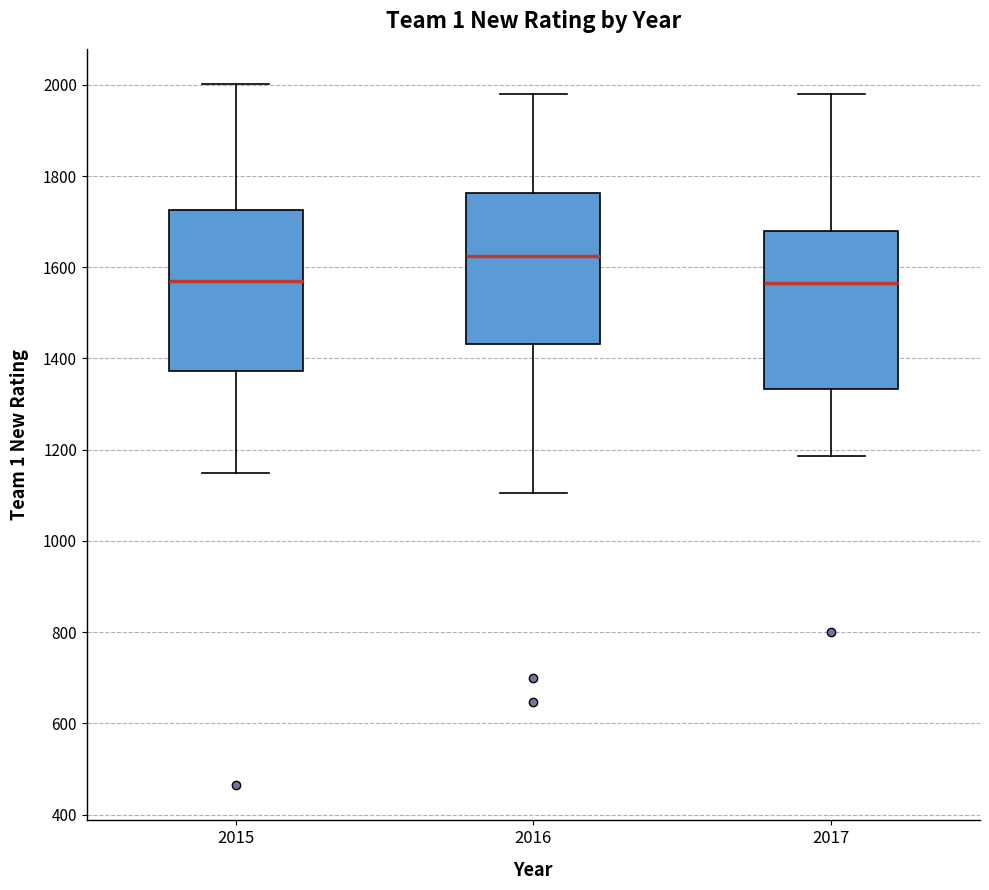

Reading left to right, transcribe this box plot: for each box, give where its median line is, the range the box spans, and where its two whiskers end, as read against the y-axis. The values are not printed on the chart, so give them approximately, as read against the axis.

2015: median 1560, box 1380 to 1720, whiskers 1140 to 2000
2016: median 1620, box 1440 to 1760, whiskers 1100 to 1980
2017: median 1560, box 1340 to 1680, whiskers 1180 to 1980